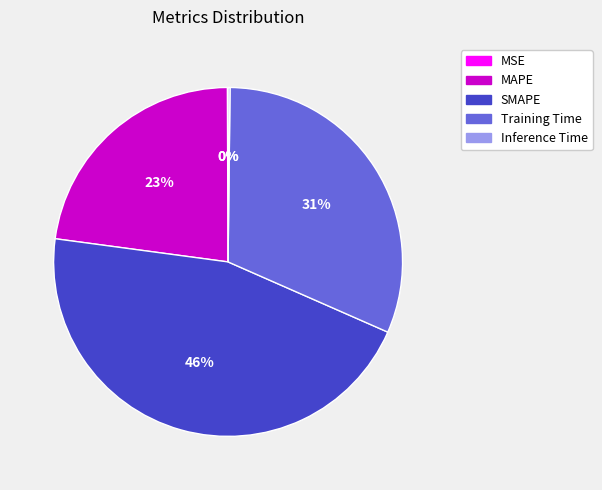

Which slice is the largest?

SMAPE